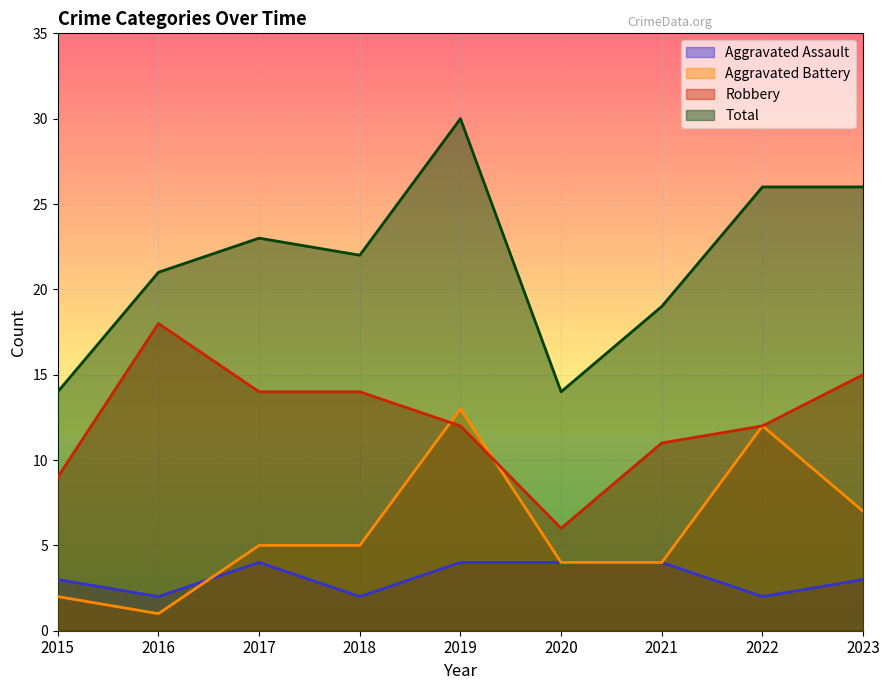

What is the difference between the maximum and minimum values in the Total series?

16